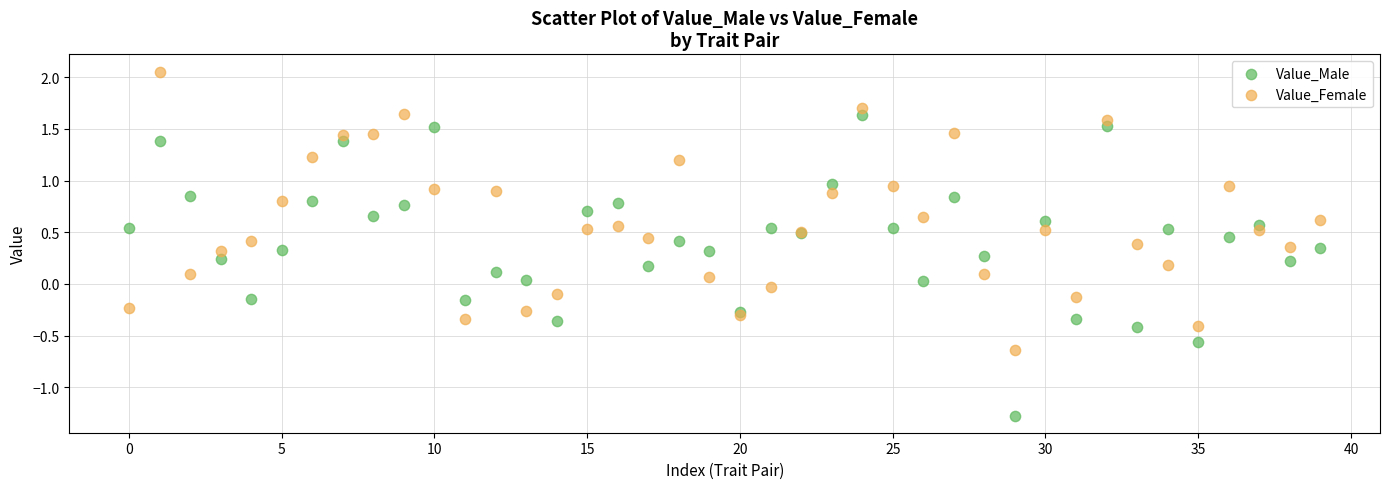

Which series contains the highest Y value?

Value_Female